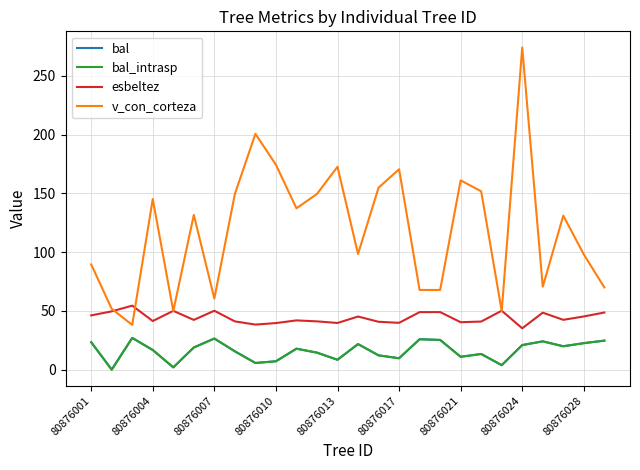

Rank the series by their maximum value, from lowest to highest.

bal, bal_intrasp, esbeltez, v_con_corteza